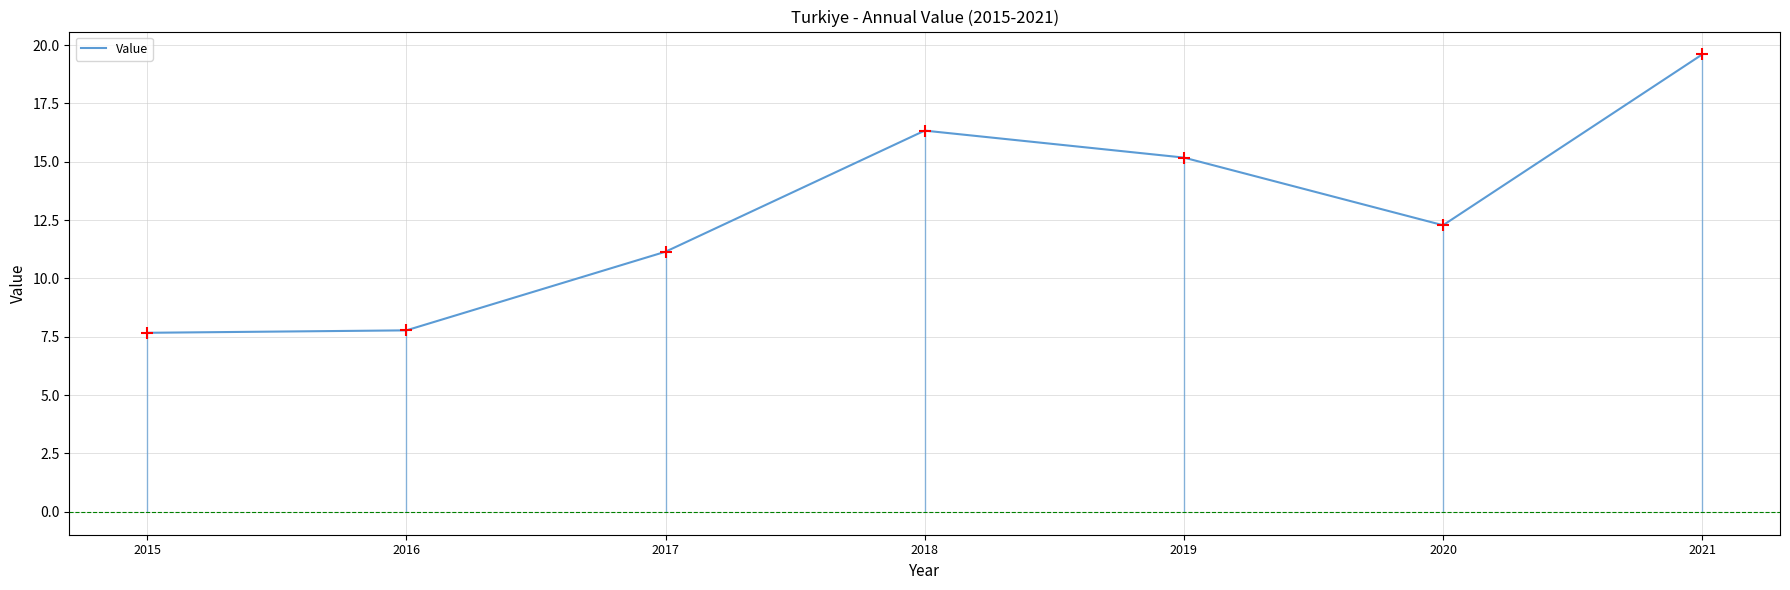

Which has a higher value, 2020 or 2017?

2020